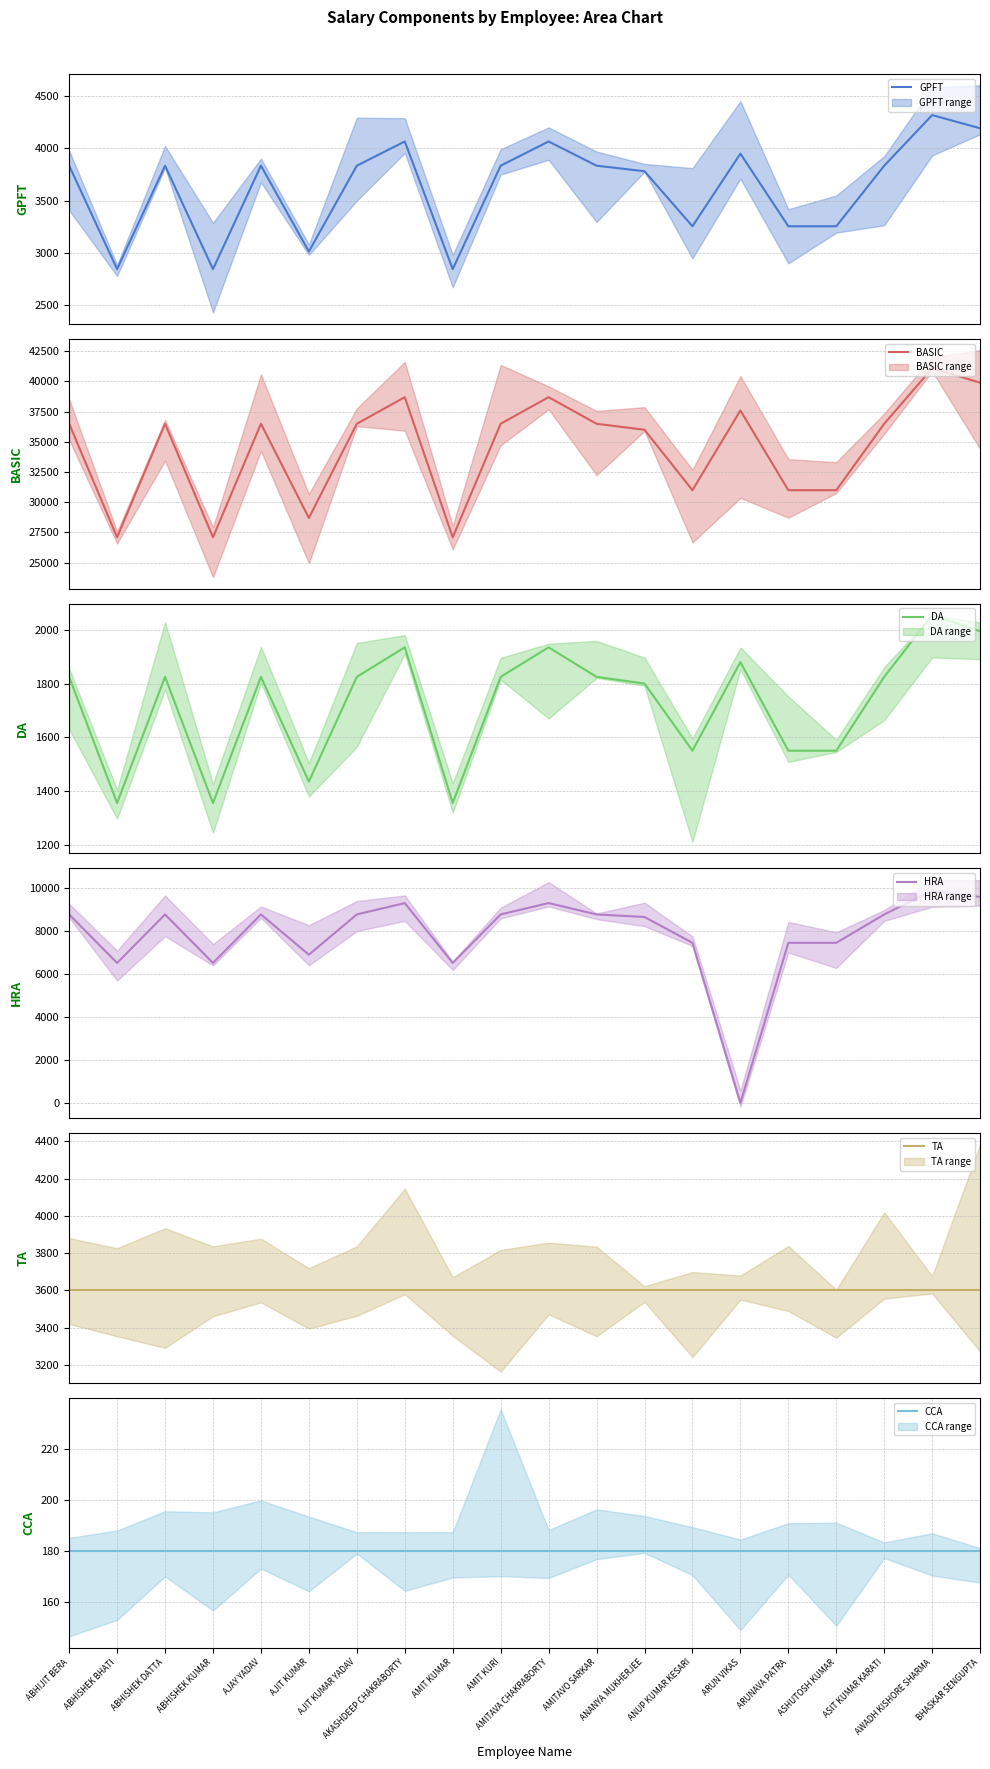

Reading right to left, what are all the values shown in this chart?

GPFT: 4190	4316	3833	3255	3255	3948	3255	3780	3833	4064	3833	2846	4064	3833	3014	3833	2846	3833	2846	3833
BASIC: 39900	41100	36500	31000	31000	37600	31000	36003	36500	38700	36500	27100	38700	36500	28700	36500	27100	36500	27100	36500
DA: 1995	2055	1825	1550	1550	1880	1550	1800	1825	1935	1825	1355	1935	1825	1435	1825	1355	1825	1355	1825
HRA: 9576	9864	8760	7440	7440	0	7440	8641	8760	9288	8760	6504	9288	8760	6888	8760	6504	8760	6504	8760
TA: 3600	3600	3600	3600	3600	3600	3600	3600	3600	3600	3600	3600	3600	3600	3600	3600	3600	3600	3600	3600
CCA: 180	180	180	180	180	180	180	180	180	180	180	180	180	180	180	180	180	180	180	180